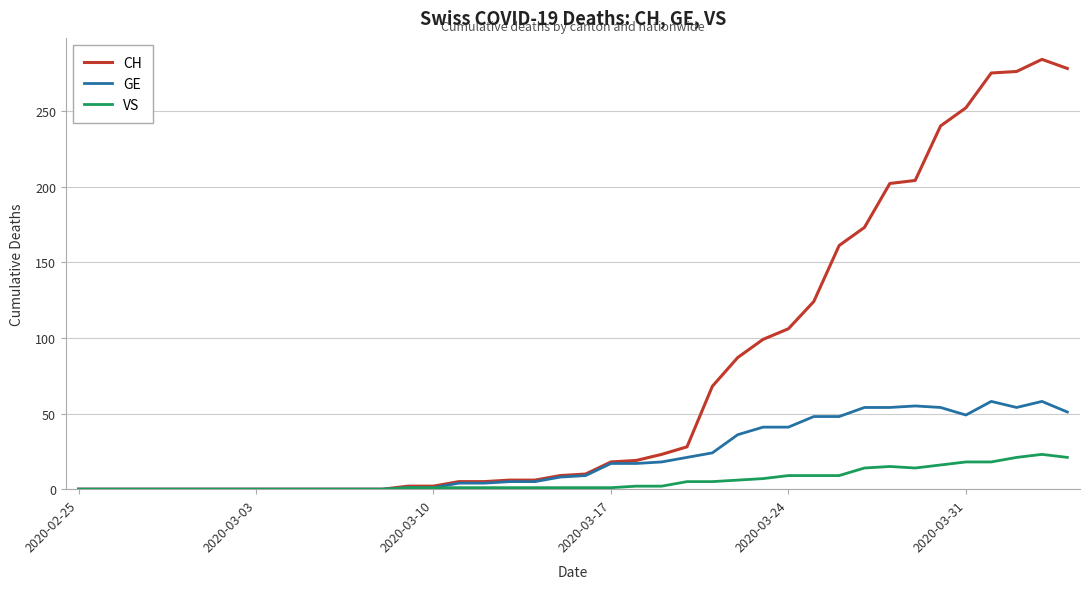

What is the highest value of the VS series?

23